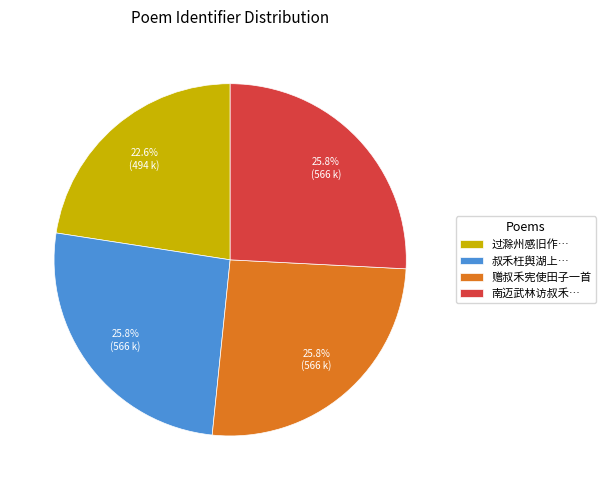

What is the smallest slice in the pie chart?

过滁州感旧作…